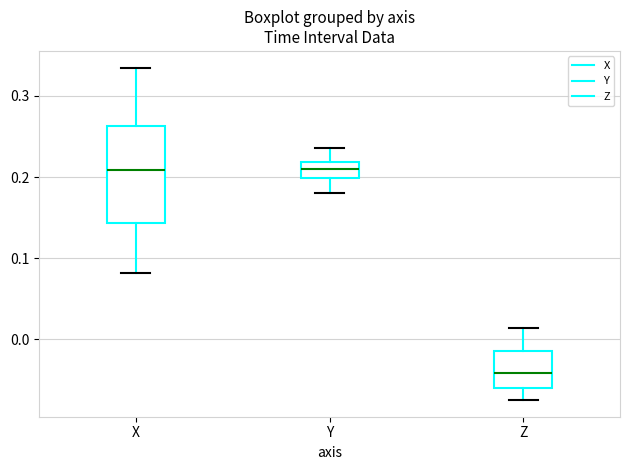

Which box's median line is the lowest?

Z